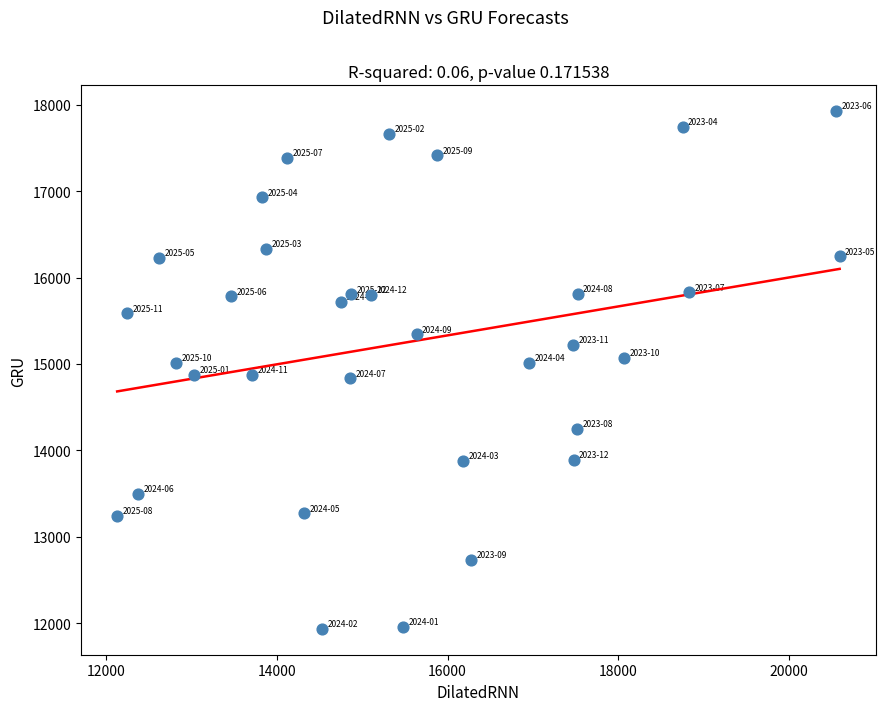

What is the range of Y values (max minus min)?

5991.2